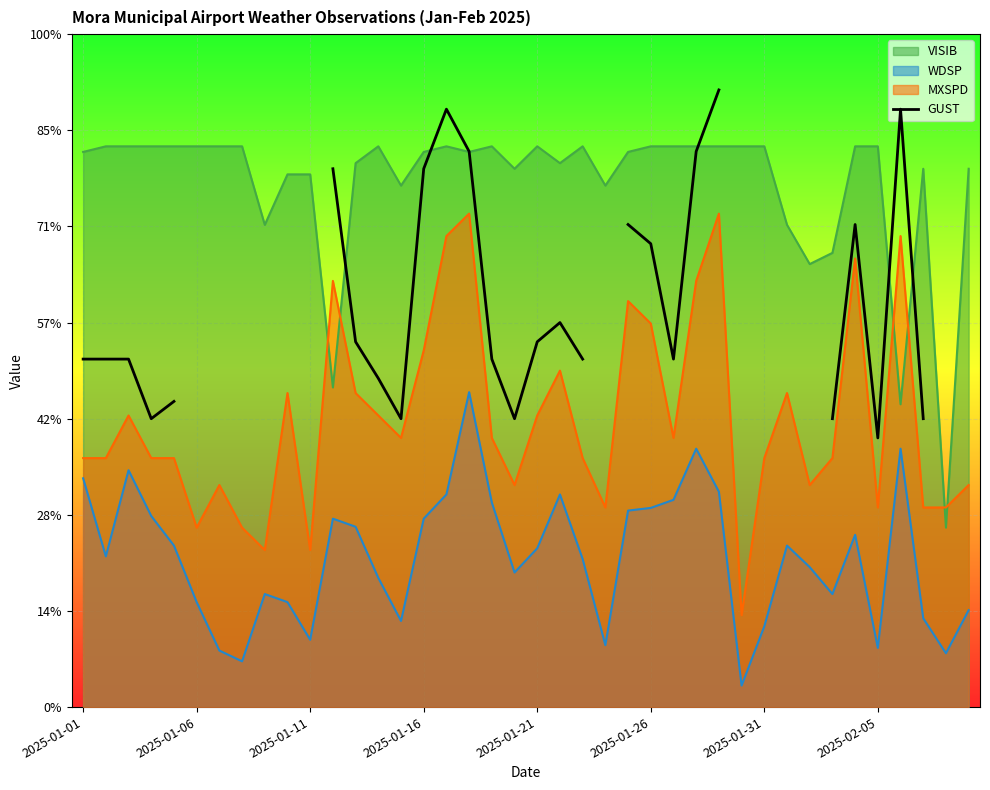

The value at 2025-01-21 is 15.9. True or false?

True